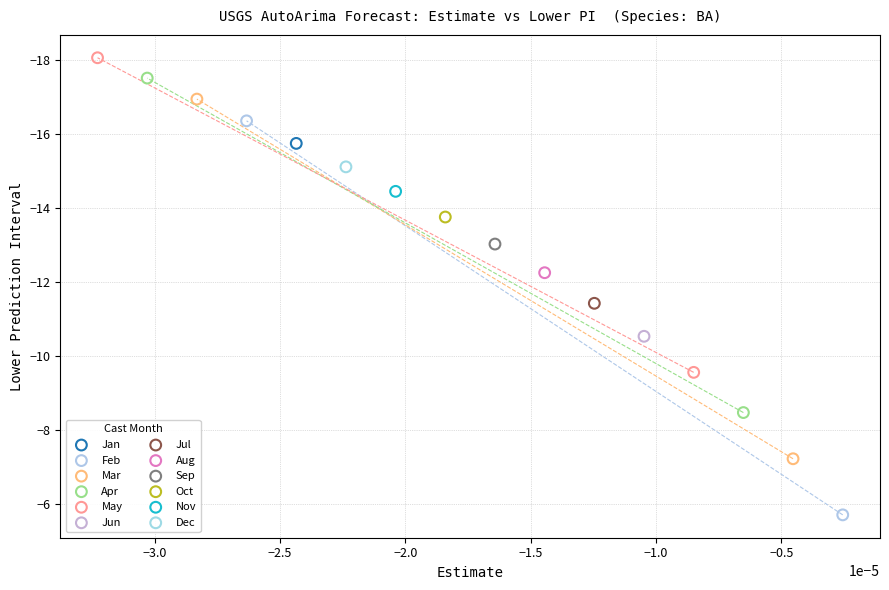

Which series contains the highest Y value?

Feb